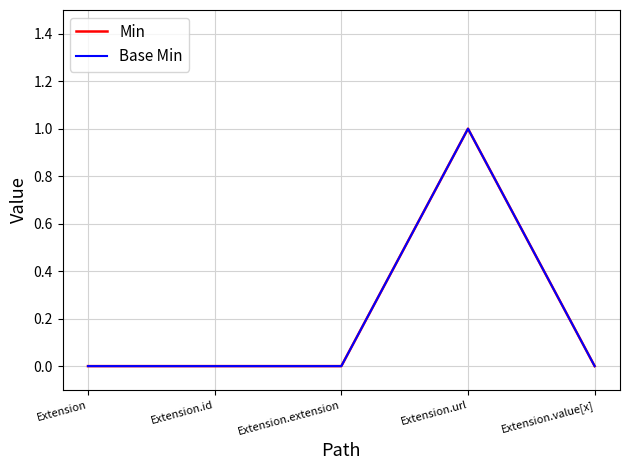

True or false: Min and Base Min cross at least once.

False